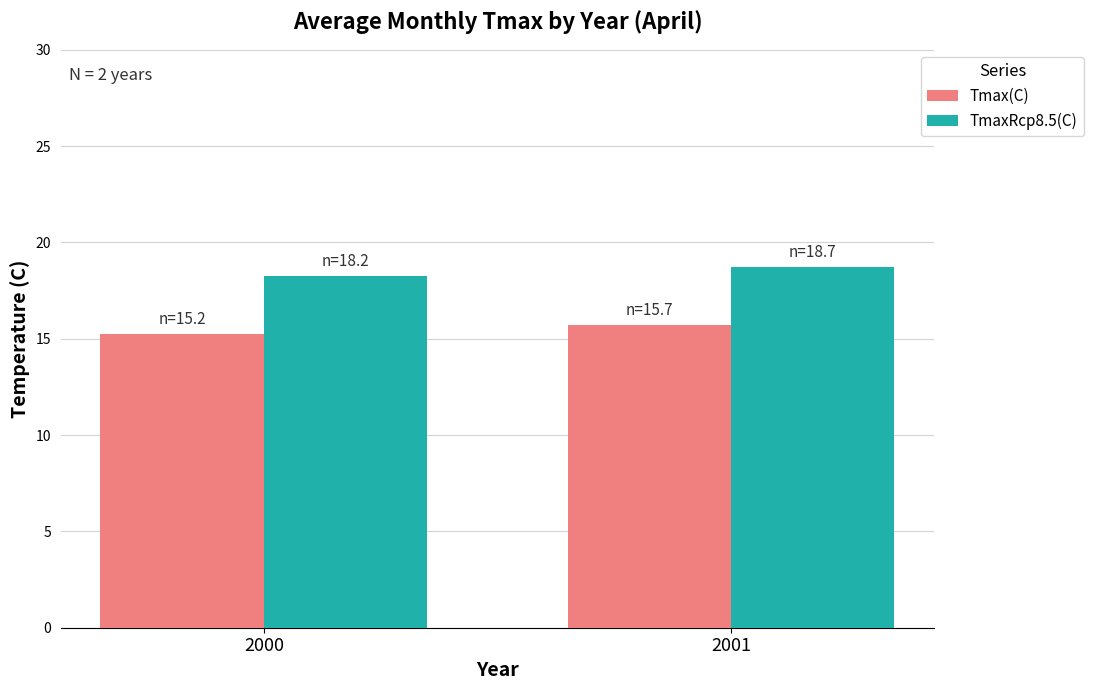

At how many categories does at least one series exceed 17?

2